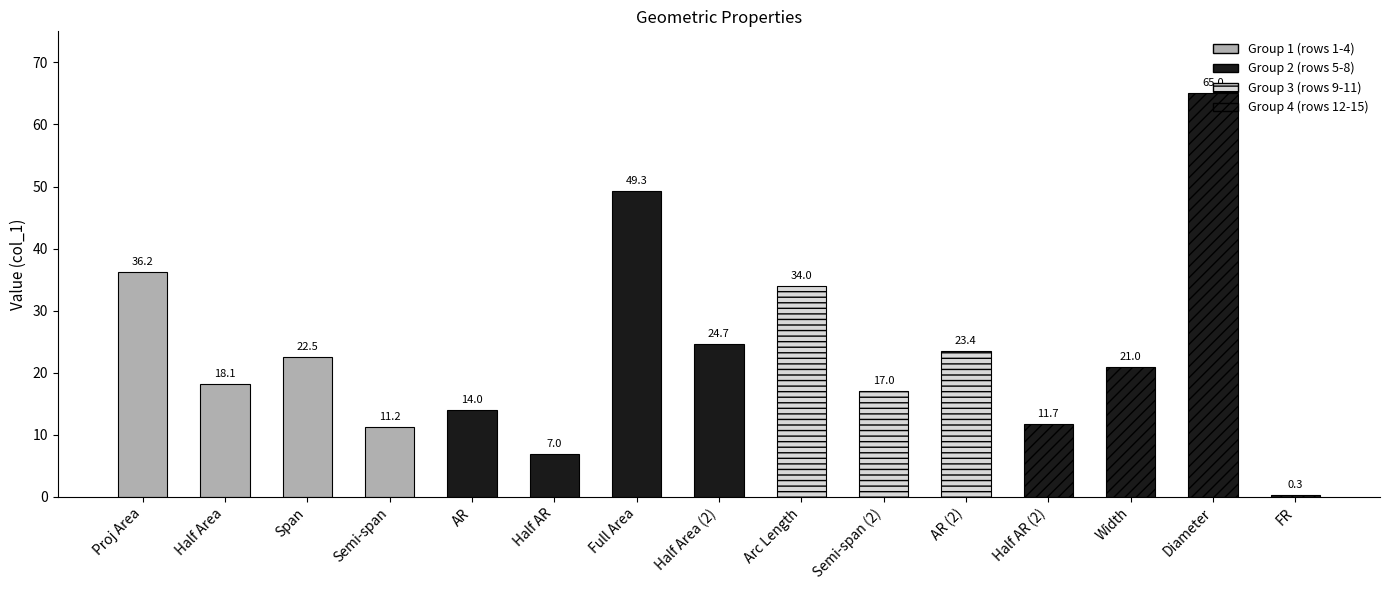

Read the value at FR.

0.3